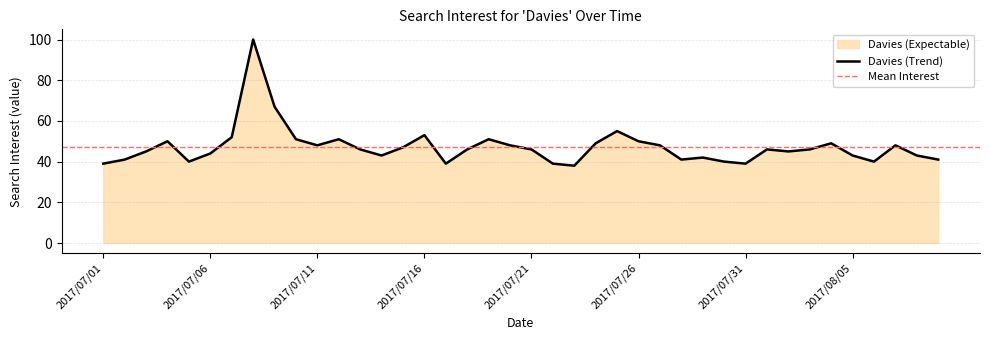

Reading left to right, transcribe all the data shown in this chart.

2017/07/01=39	2017/07/02=41	2017/07/03=45	2017/07/04=50	2017/07/05=40	2017/07/06=44	2017/07/07=52	2017/07/08=100	2017/07/09=67	2017/07/10=51	2017/07/11=48	2017/07/12=51	2017/07/13=46	2017/07/14=43	2017/07/15=47	2017/07/16=53	2017/07/17=39	2017/07/18=46	2017/07/19=51	2017/07/20=48	2017/07/21=46	2017/07/22=39	2017/07/23=38	2017/07/24=49	2017/07/25=55	2017/07/26=50	2017/07/27=48	2017/07/28=41	2017/07/29=42	2017/07/30=40	2017/07/31=39	2017/08/01=46	2017/08/02=45	2017/08/03=46	2017/08/04=49	2017/08/05=43	2017/08/06=40	2017/08/07=48	2017/08/08=43	2017/08/09=41